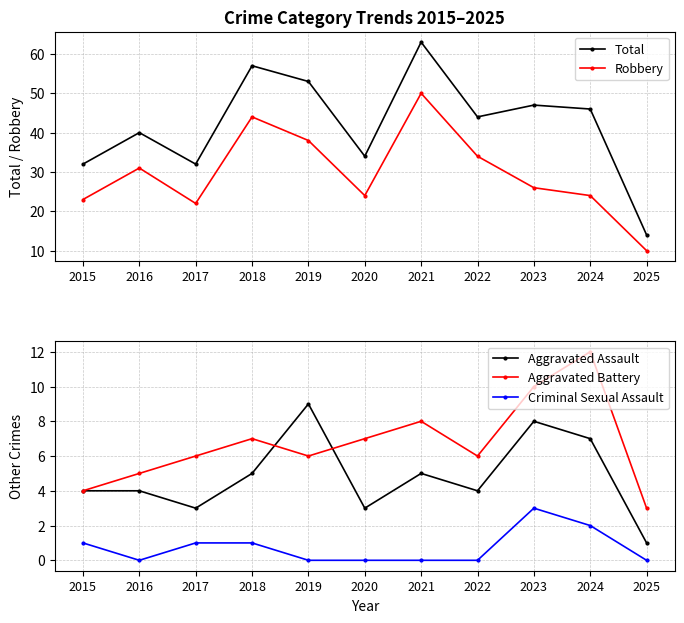

What is the value of the Criminal Sexual Assault point at the 9th from the left?

3